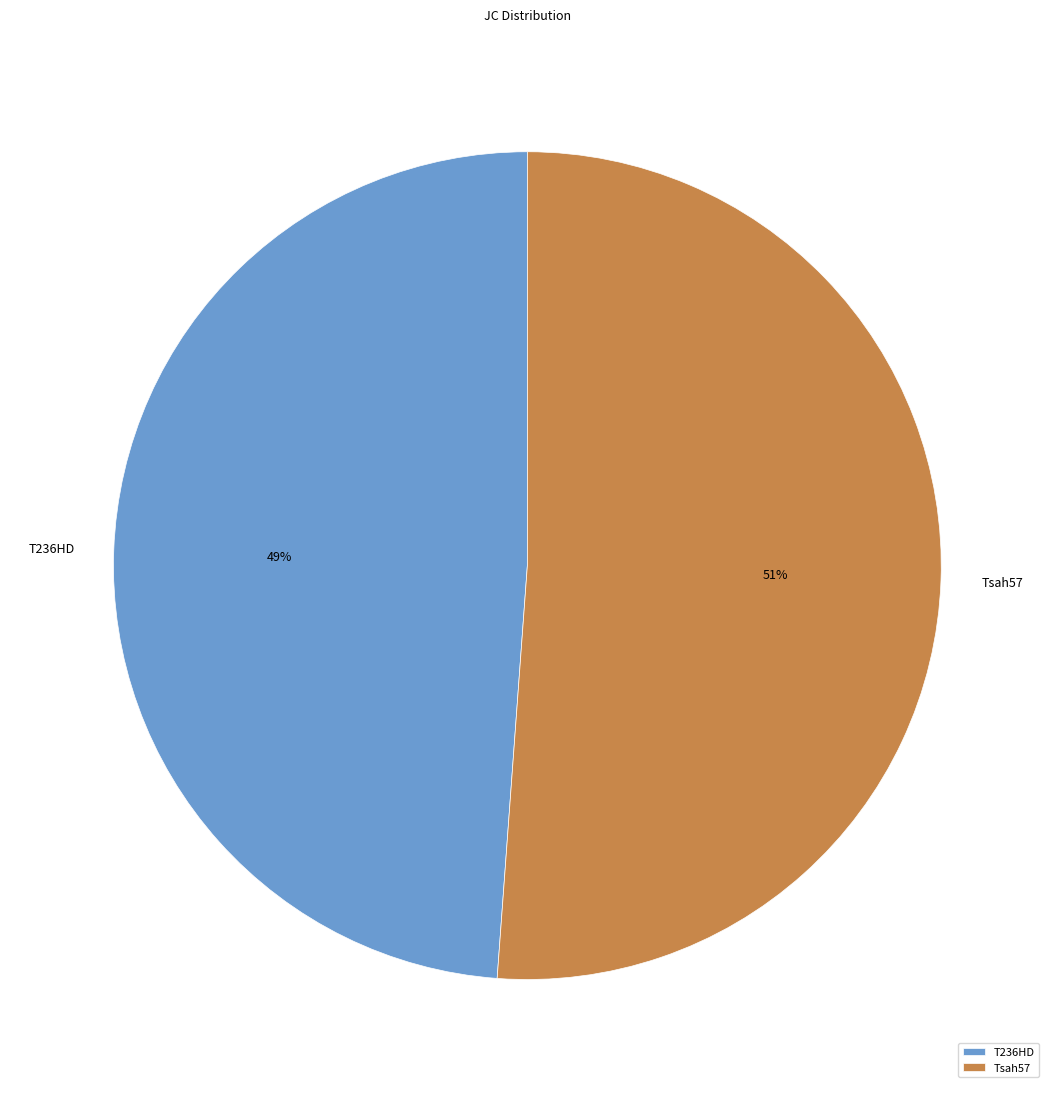

Which slice represents more than half of the pie?

Tsah57